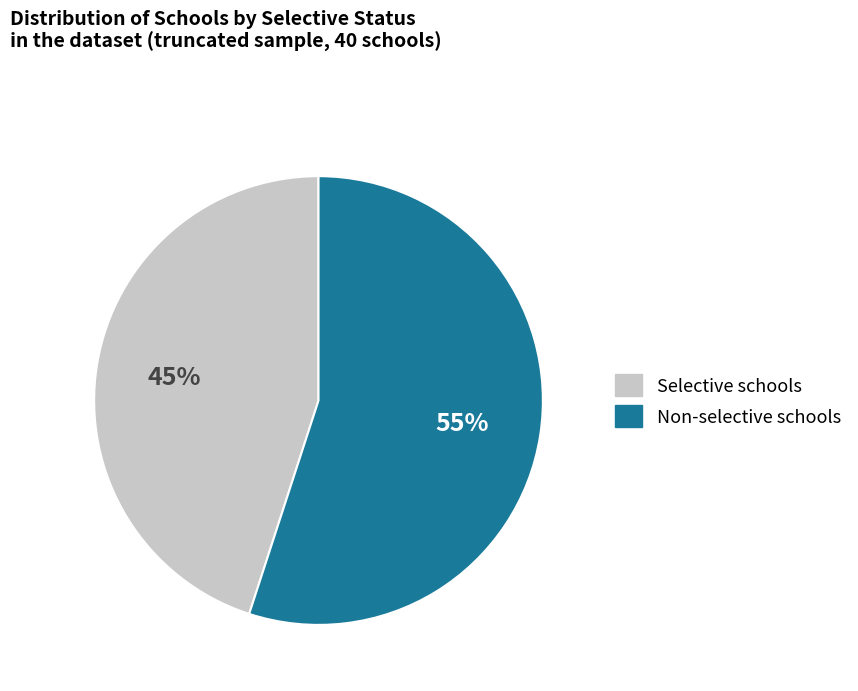

To the nearest percent, what is the difference between the largest and smallest slice percentages?

10%